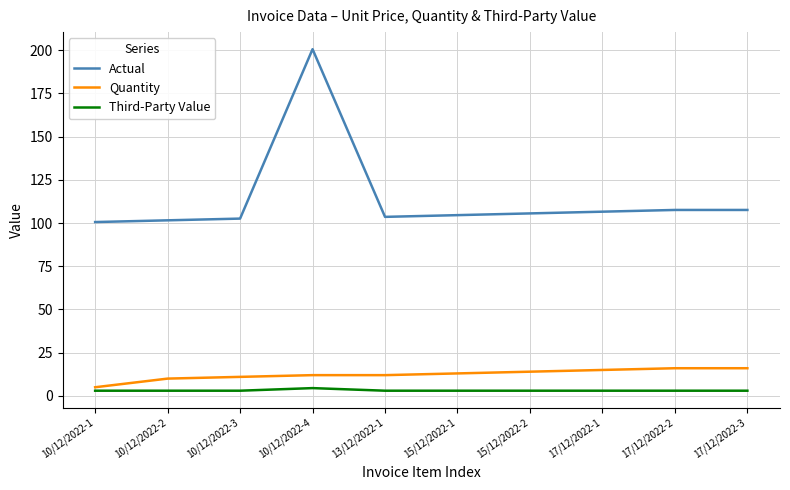

In Third-Party Value, how many points are higher than both neighbors (excluding endpoints)?

1